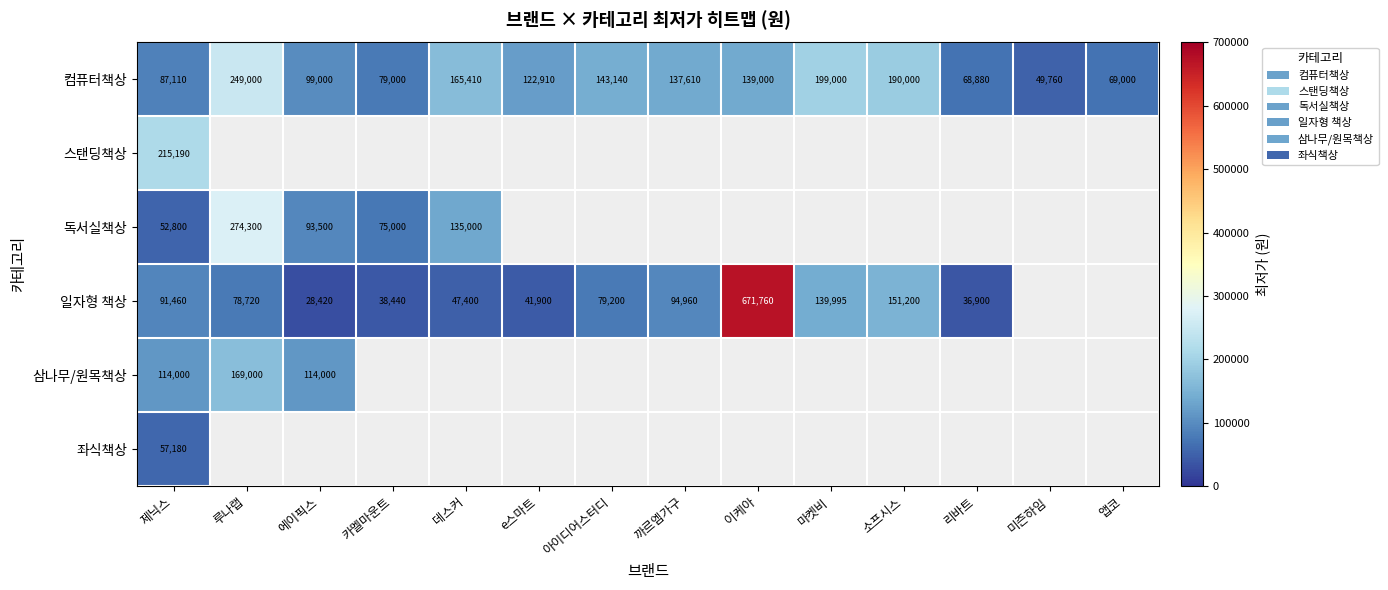

List the labels in order of 컴퓨터책상 value, smallest first.

미즌하임, 리바트, 앱코, 카멜마운트, 제닉스, 에이픽스, e스마트, 까르엠가구, 이케아, 아이디어스터디, 데스커, 소프시스, 마켓비, 루나랩